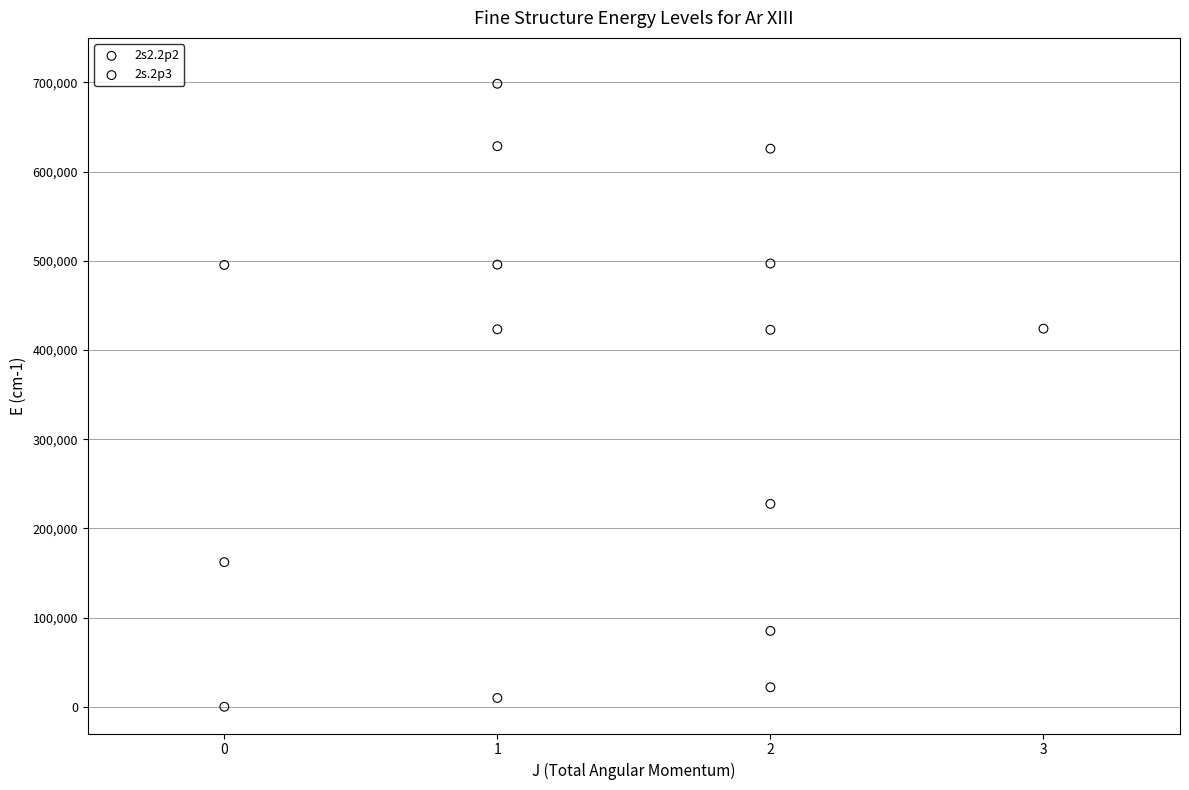

Which series reaches the minimum Y coordinate?

2s2.2p2